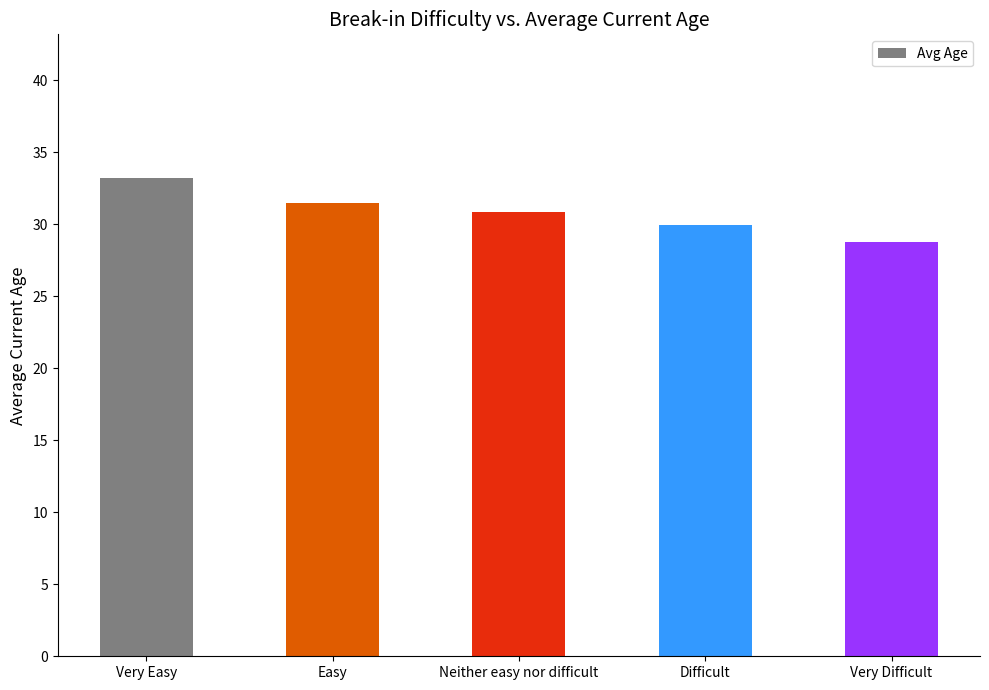

What value does the data have at Difficult?

29.9